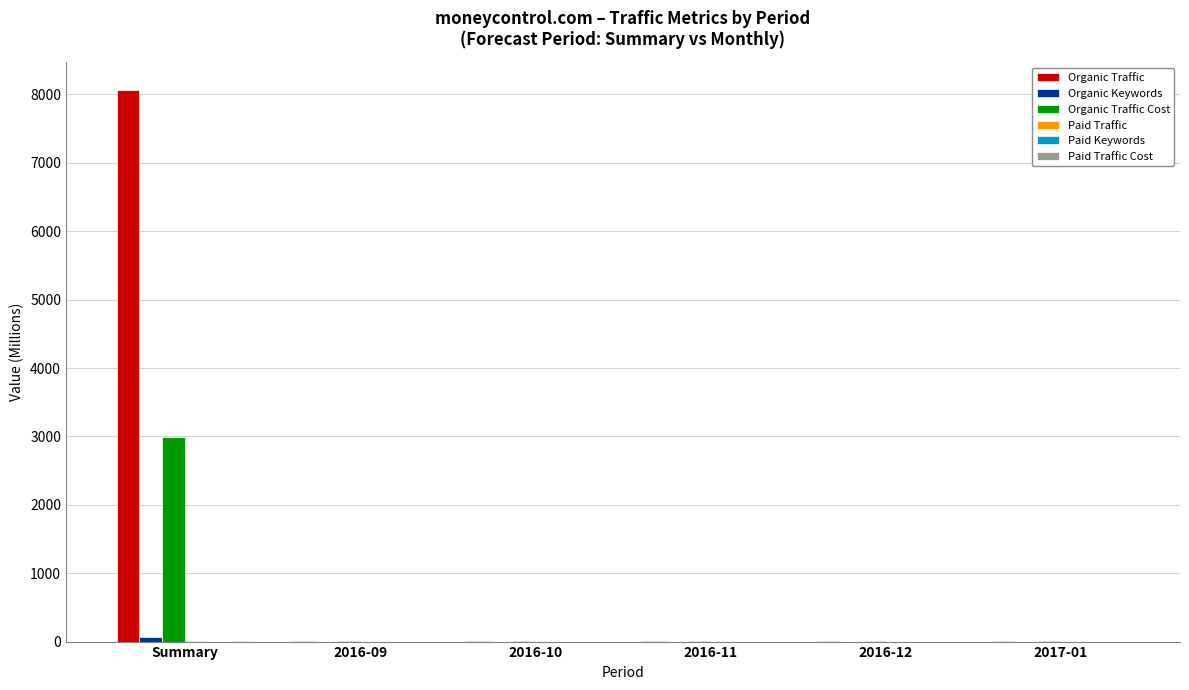

Which series has the largest total across all categories?

Organic Traffic